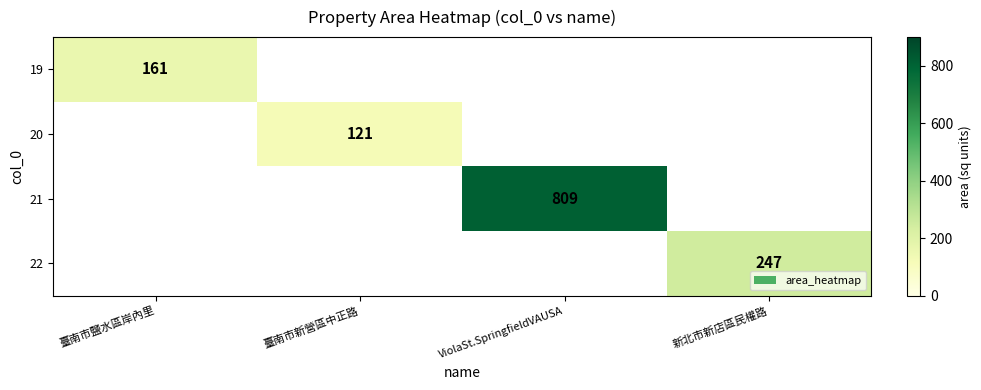

True or false: 22 has a value of 247 at 新北市新店區民權路.

True